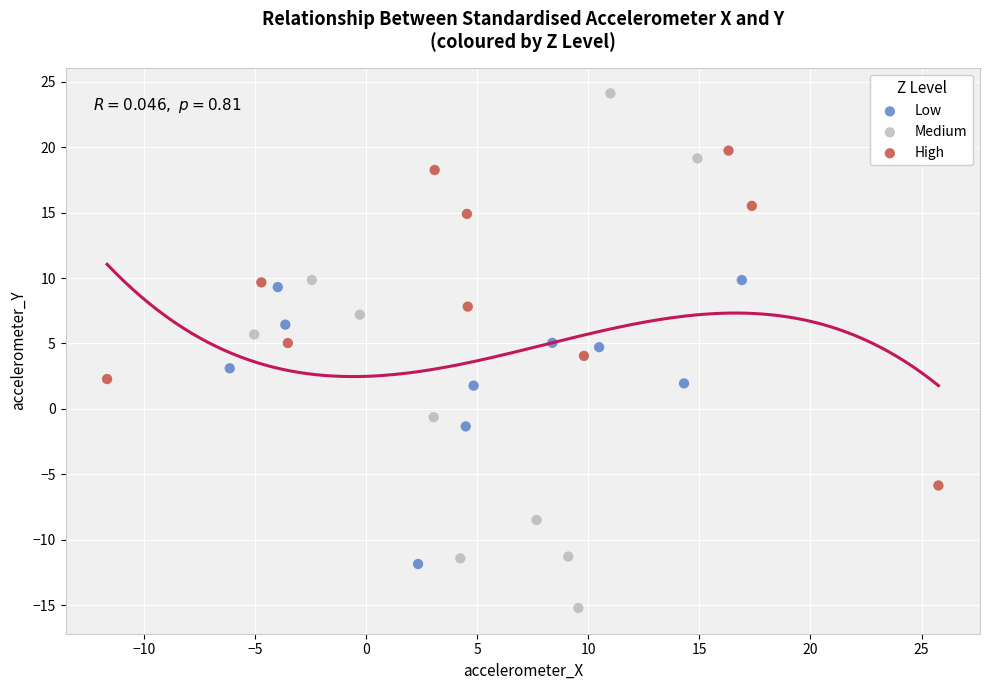

Which series has the largest Y range (max minus min)?

Medium